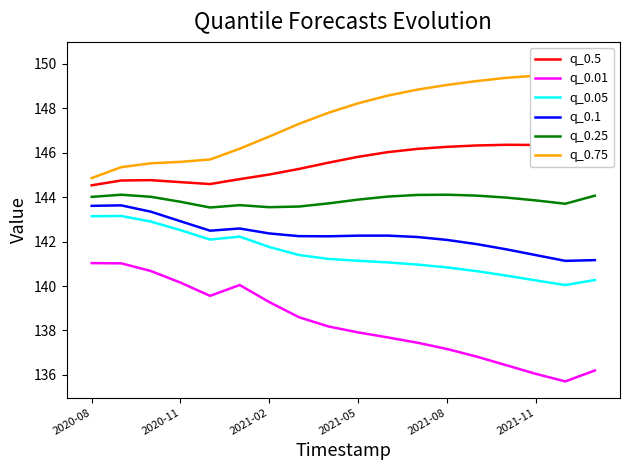

List the series in order of their peak value, highest first.

q_0.75, q_0.5, q_0.25, q_0.1, q_0.05, q_0.01